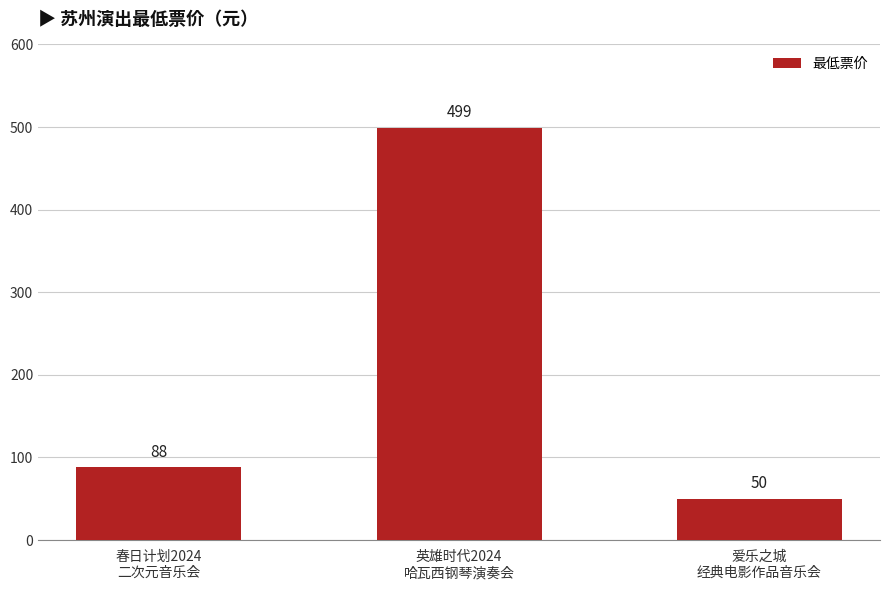

What is the value of the 2nd bar from the left?

499